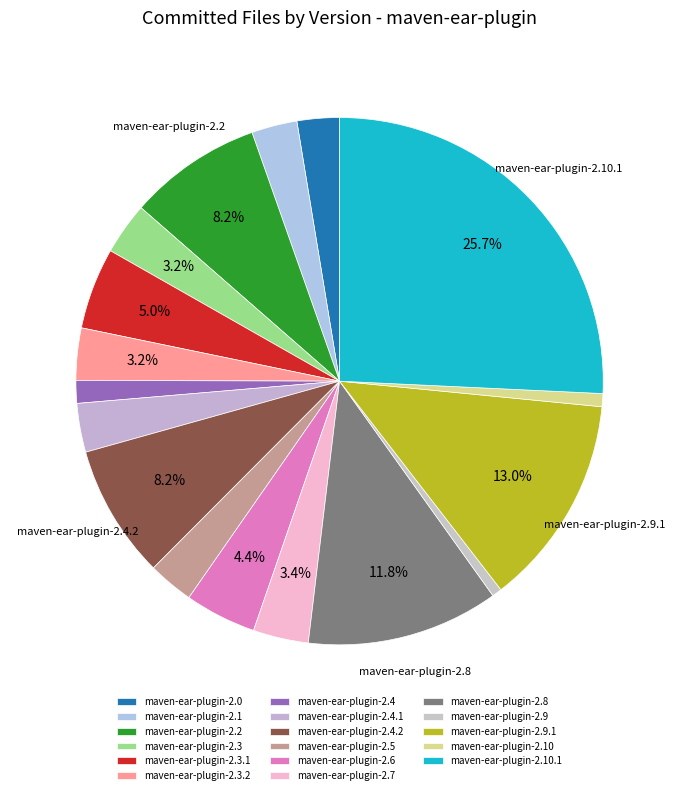

Count the number of slices in the pie.

17